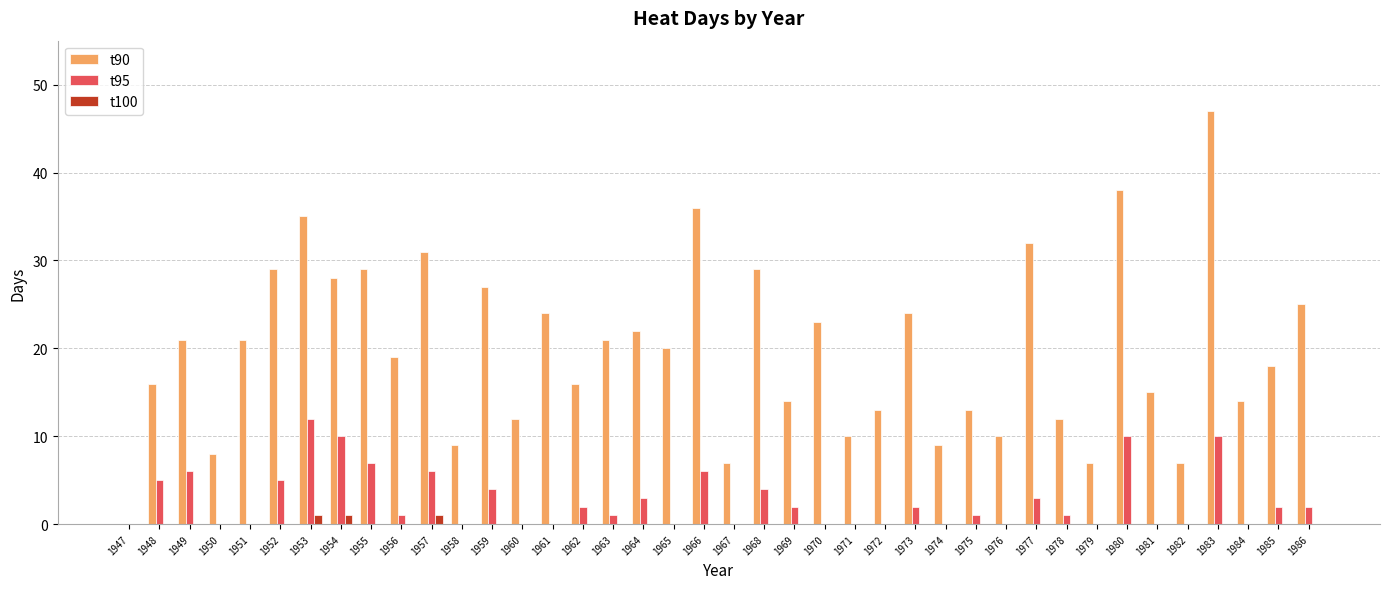

What is the sum of all t95 values?

105